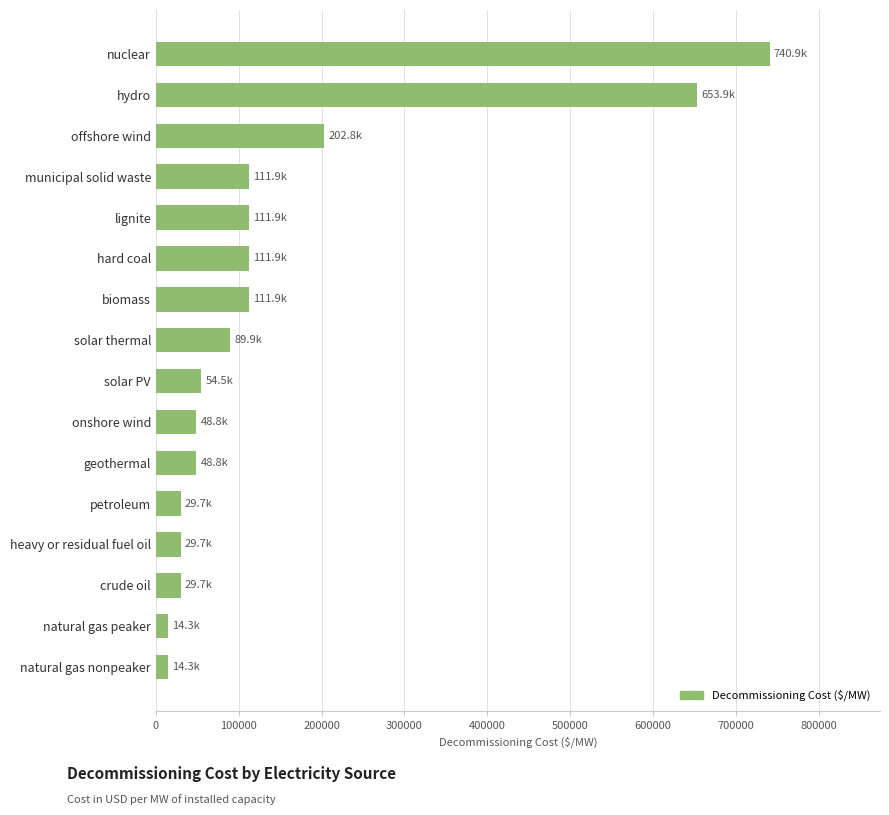

Reading top to bottom, what are all the values shown in this chart?

740897.4	653882.1	202802.1	111923.8	111923.8	111923.8	111923.8	89921.7	54527.0	48787.3	48787.3	29655.0	29655.0	29655.0	14349.2	14349.2